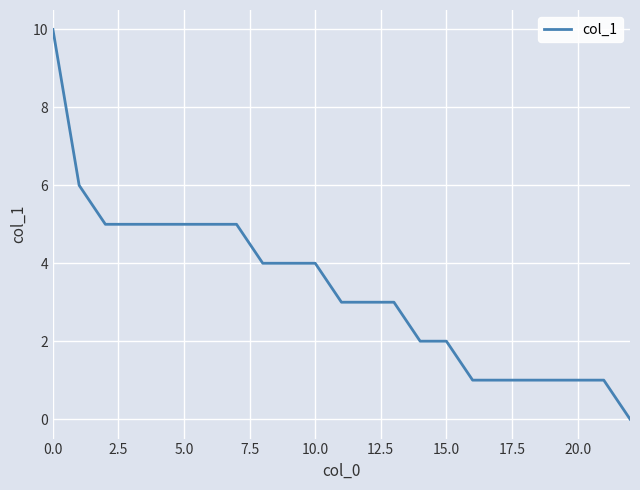

How many lines are shown in the chart?

1